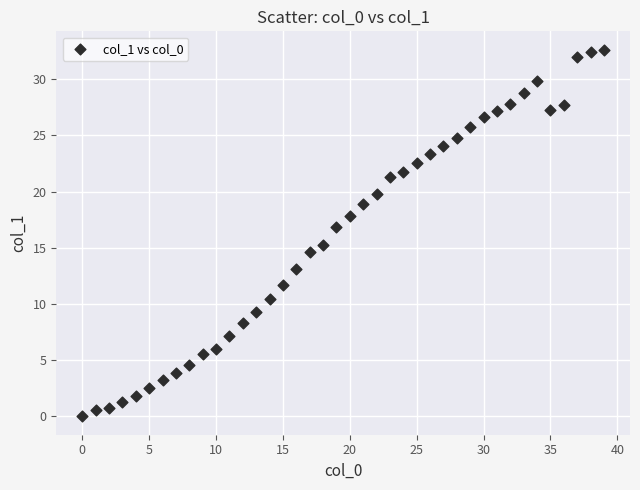

What is the range of X values (max minus min)?

39.0